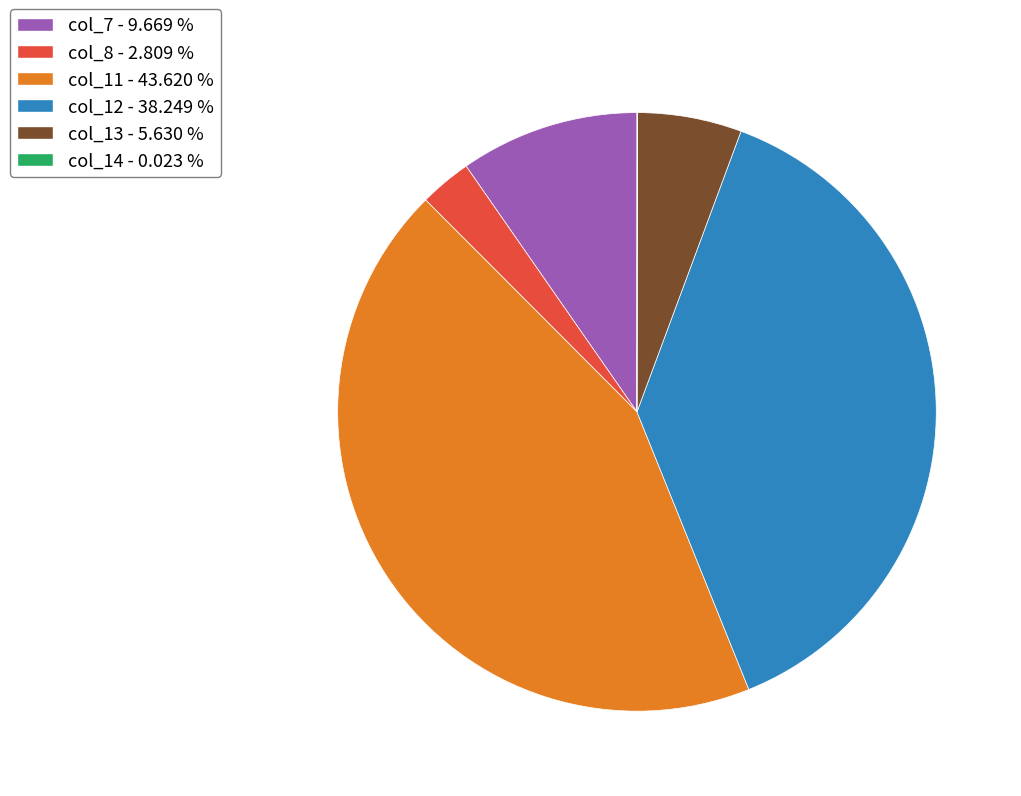

Is the sum of col_12 and col_8 greater than half?

No